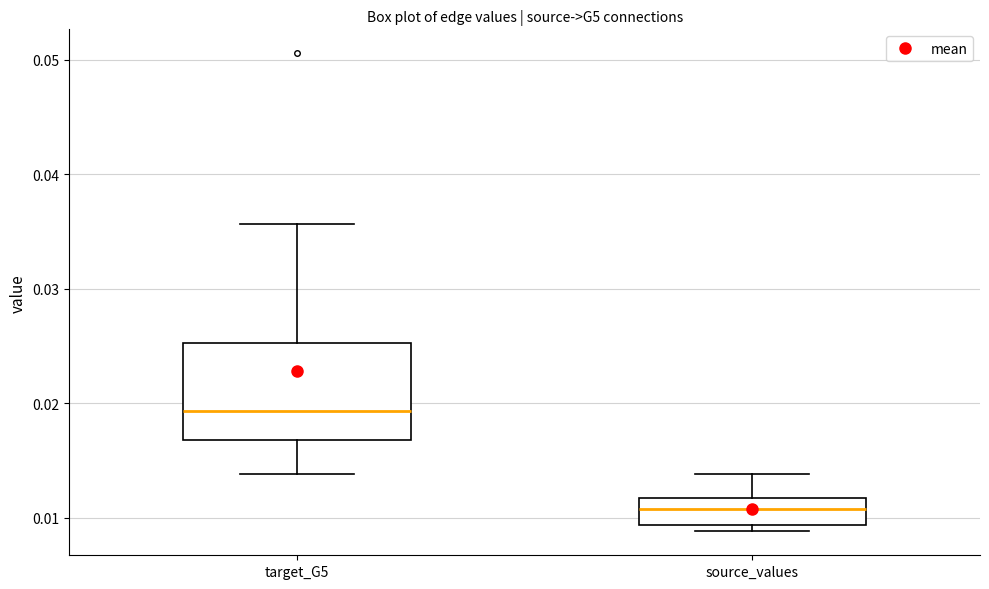

Which box is the tallest, from its lower edge to its upper edge?

target_G5